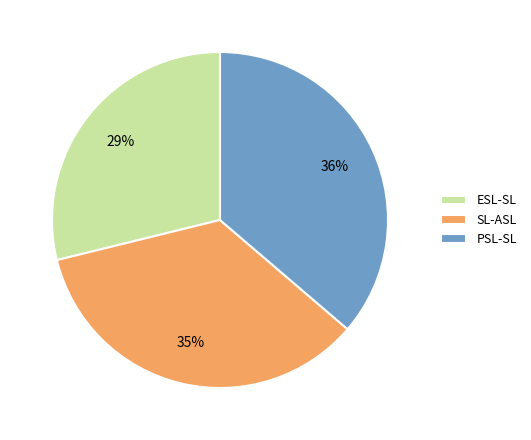

Does PSL-SL represent more than half of the total?

No